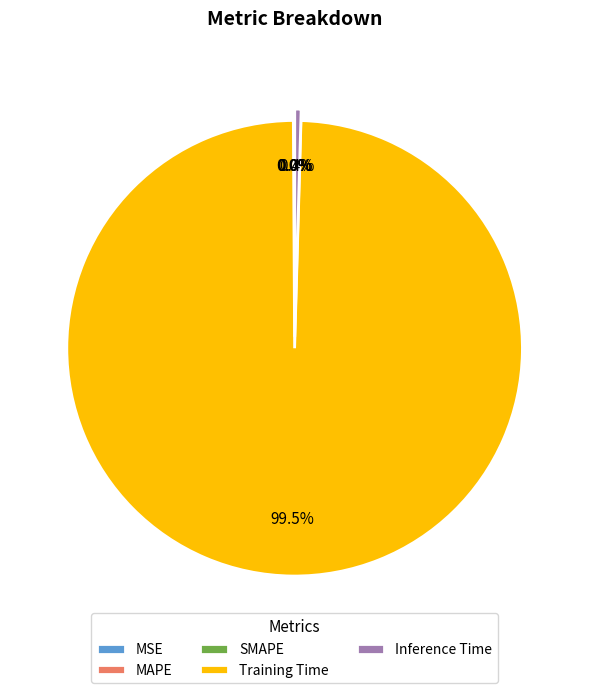

Which slice is the largest?

Training Time